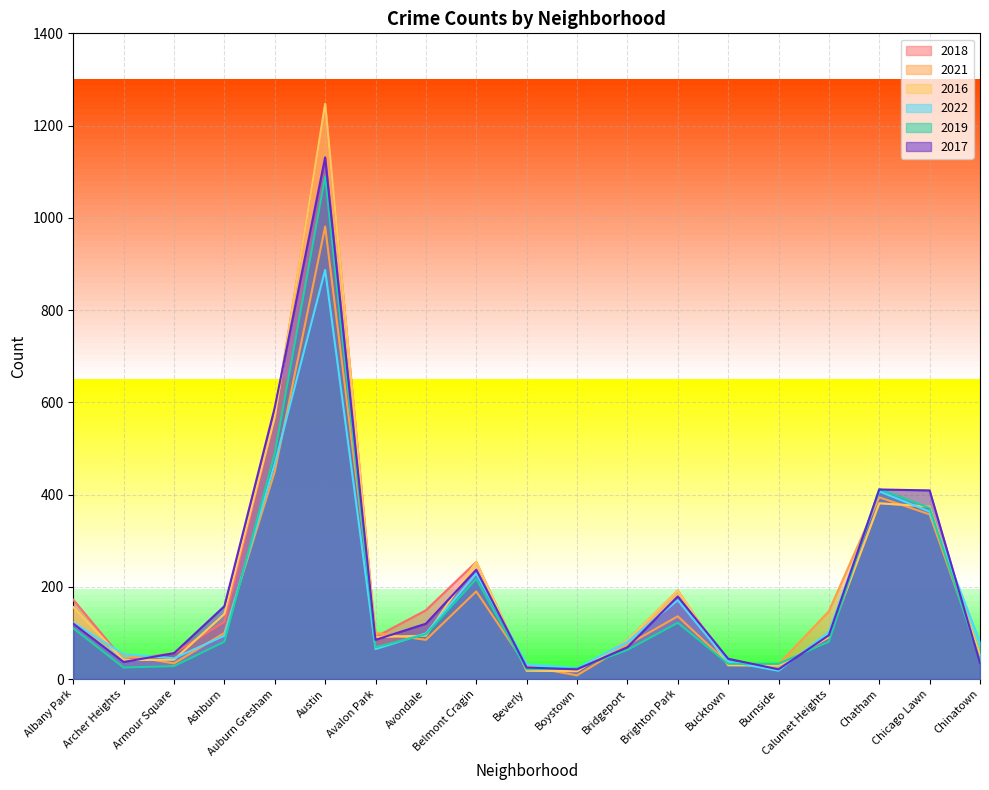

Which category has the lowest value in the 2019 series?

Beverly